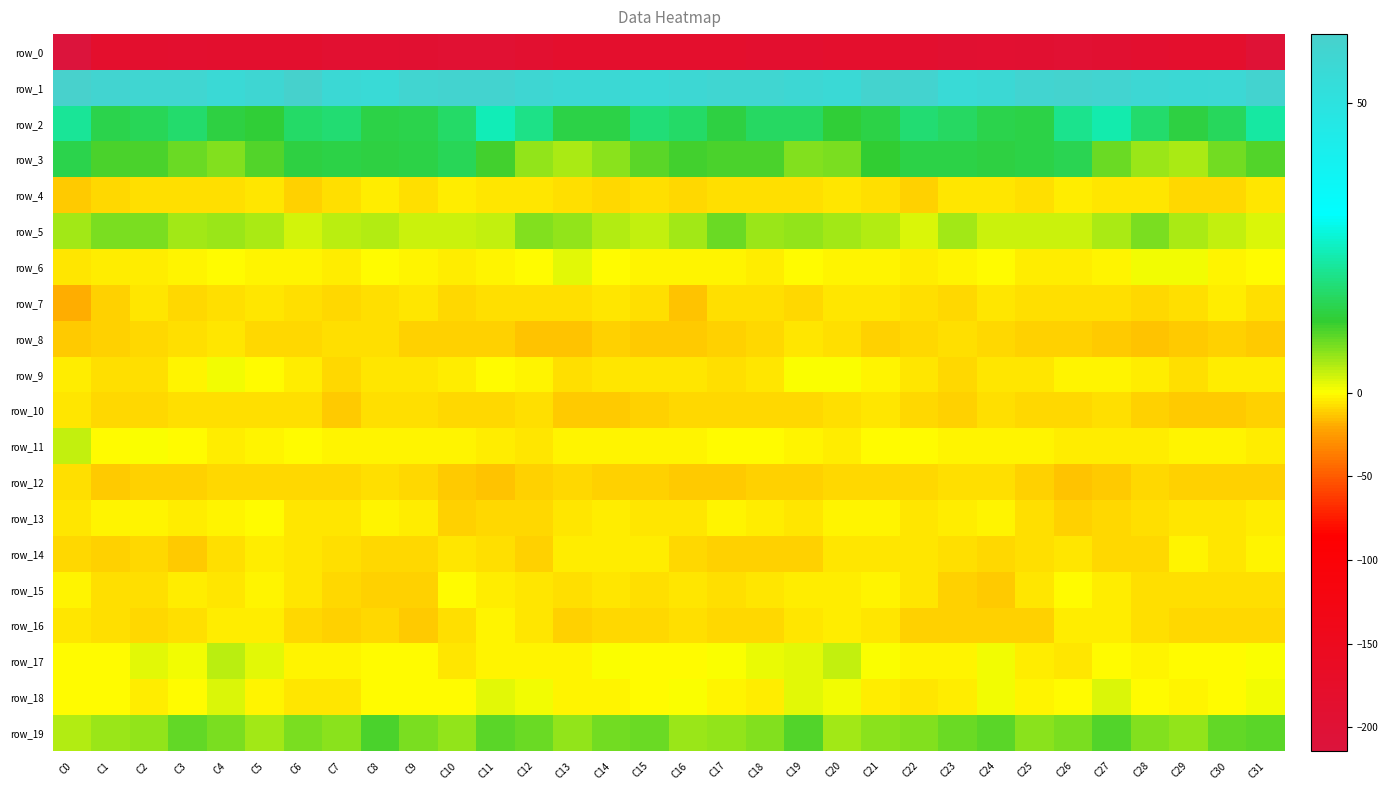

Count the number of categories in the chart.

32